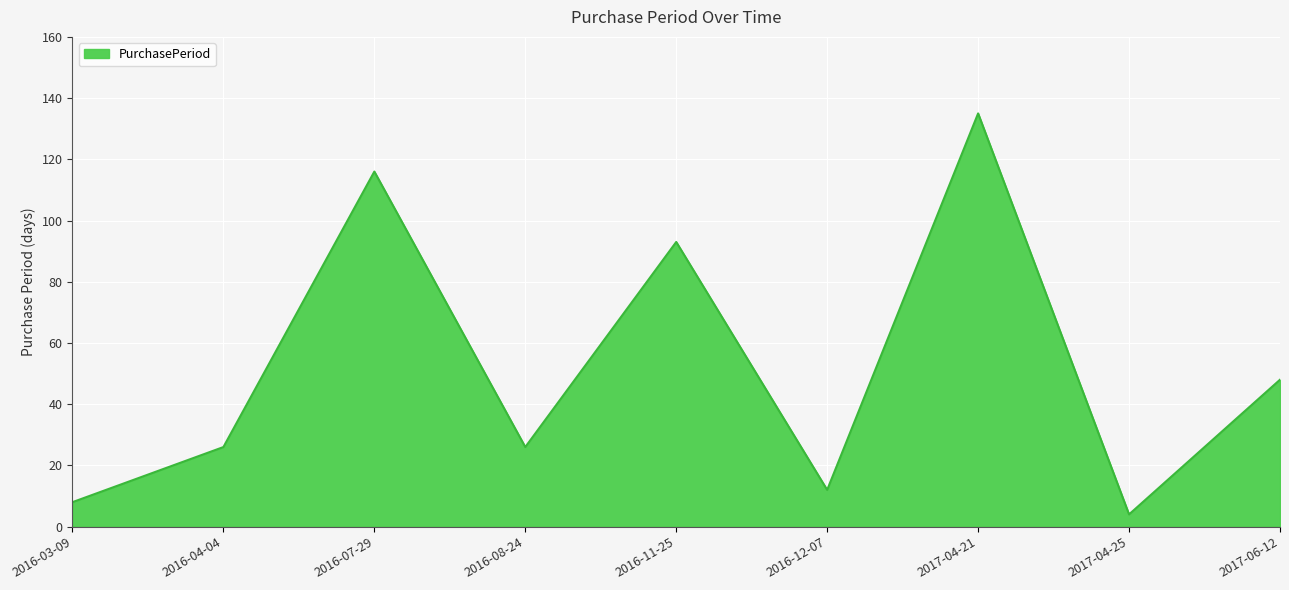

Between 2017-06-12 and 2016-03-09, which is larger?

2017-06-12